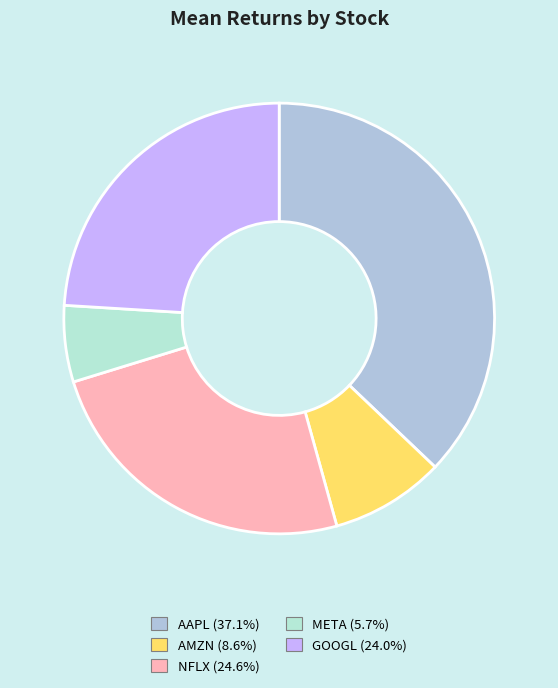

Is it true that AAPL is 48% of the pie?

False